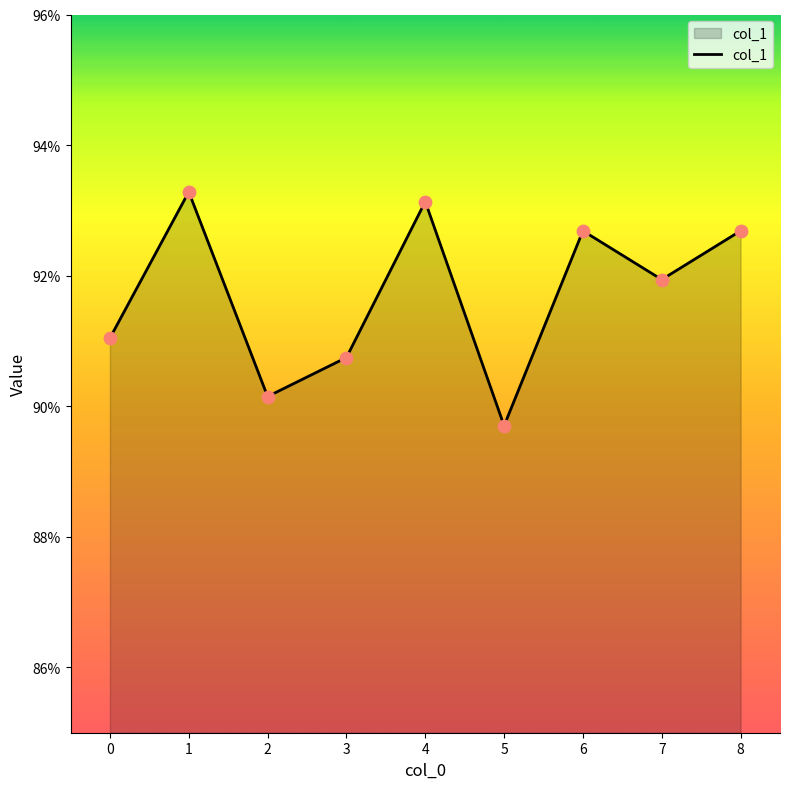

Between 7 and 5, which is larger?

7